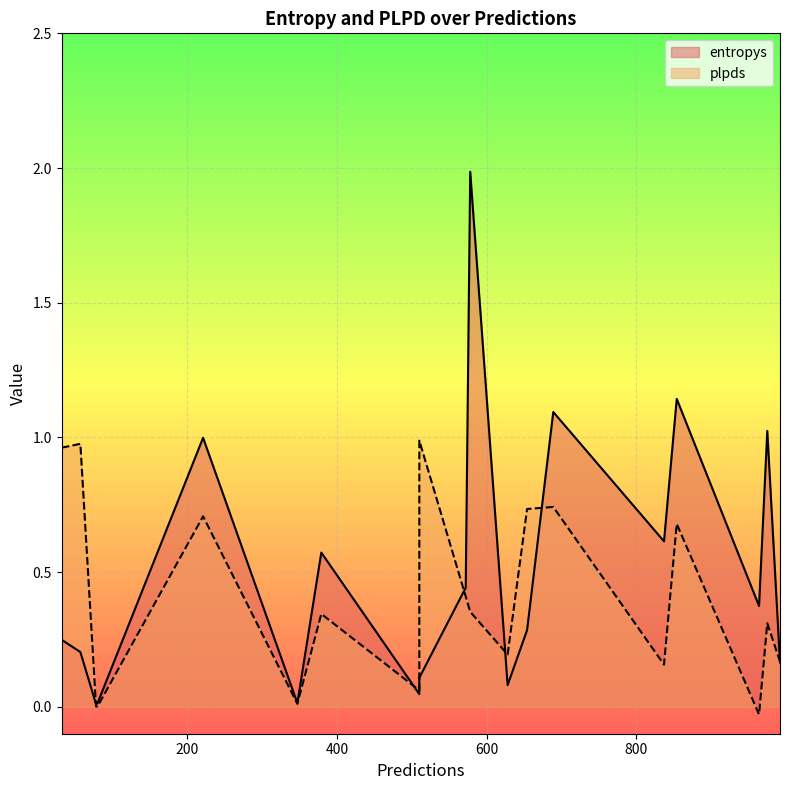

At which category is the sum across all series the highest?

578